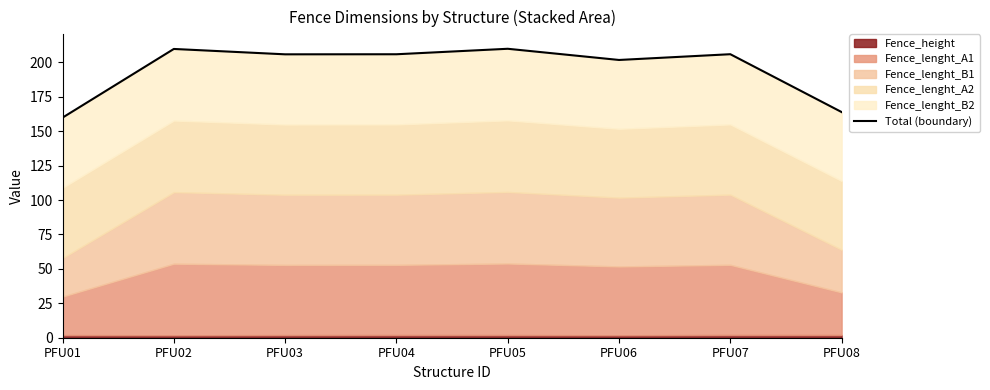

Where is the first local maximum?

PFU02